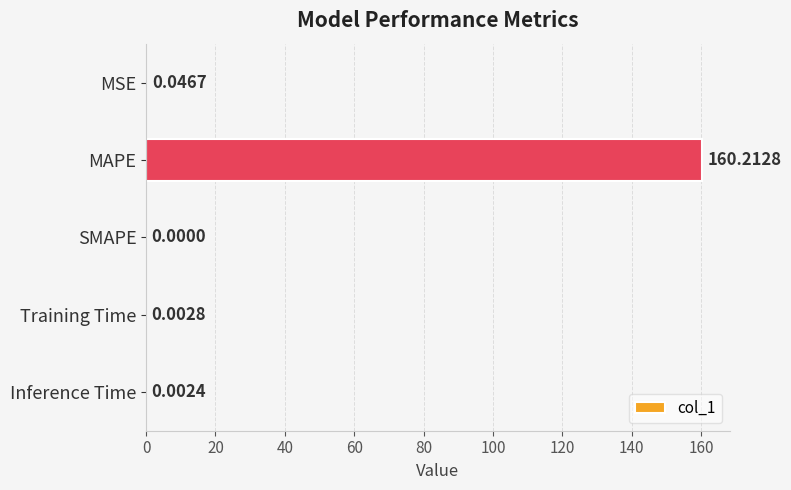

Where is the data nearest to the value 80?

MSE